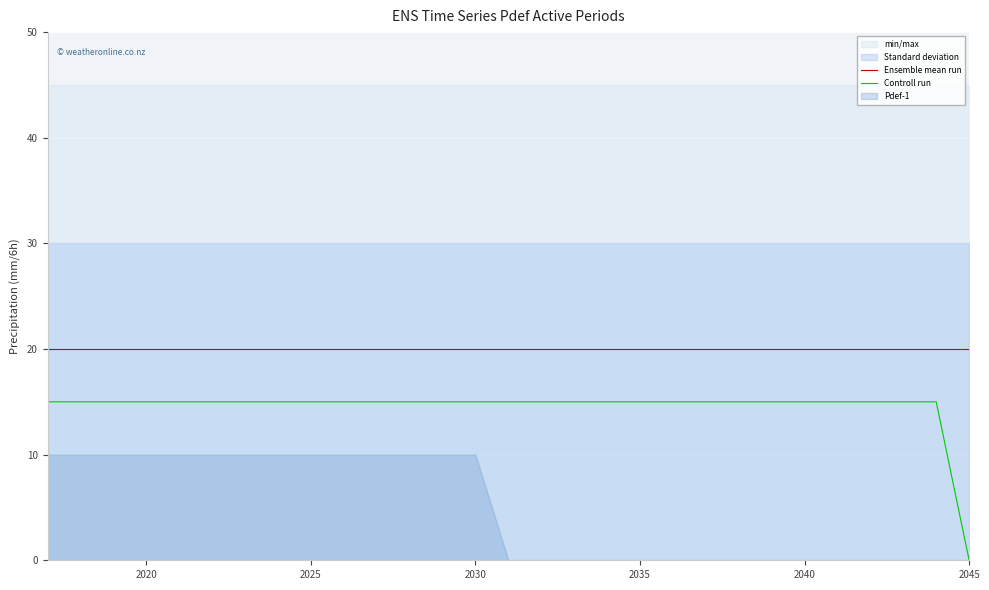

True or false: Ensemble mean run and Controll run intersect in this chart.

False